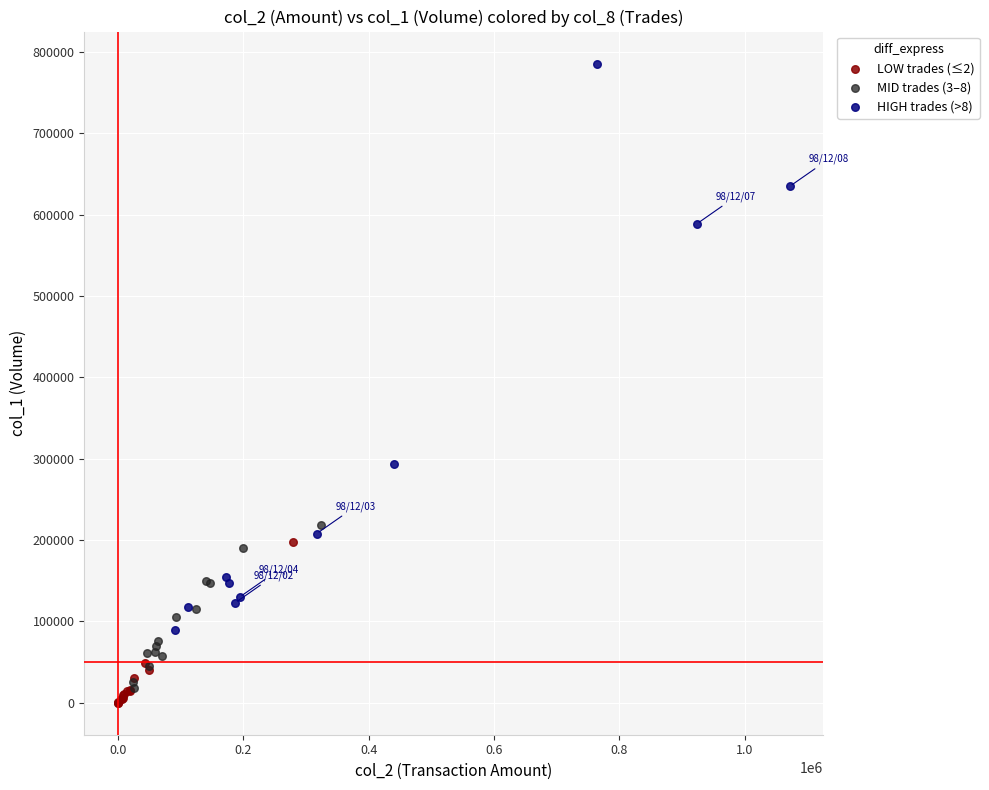

What are all the series names shown in the legend?

LOW trades (≤2), MID trades (3–8), HIGH trades (>8)